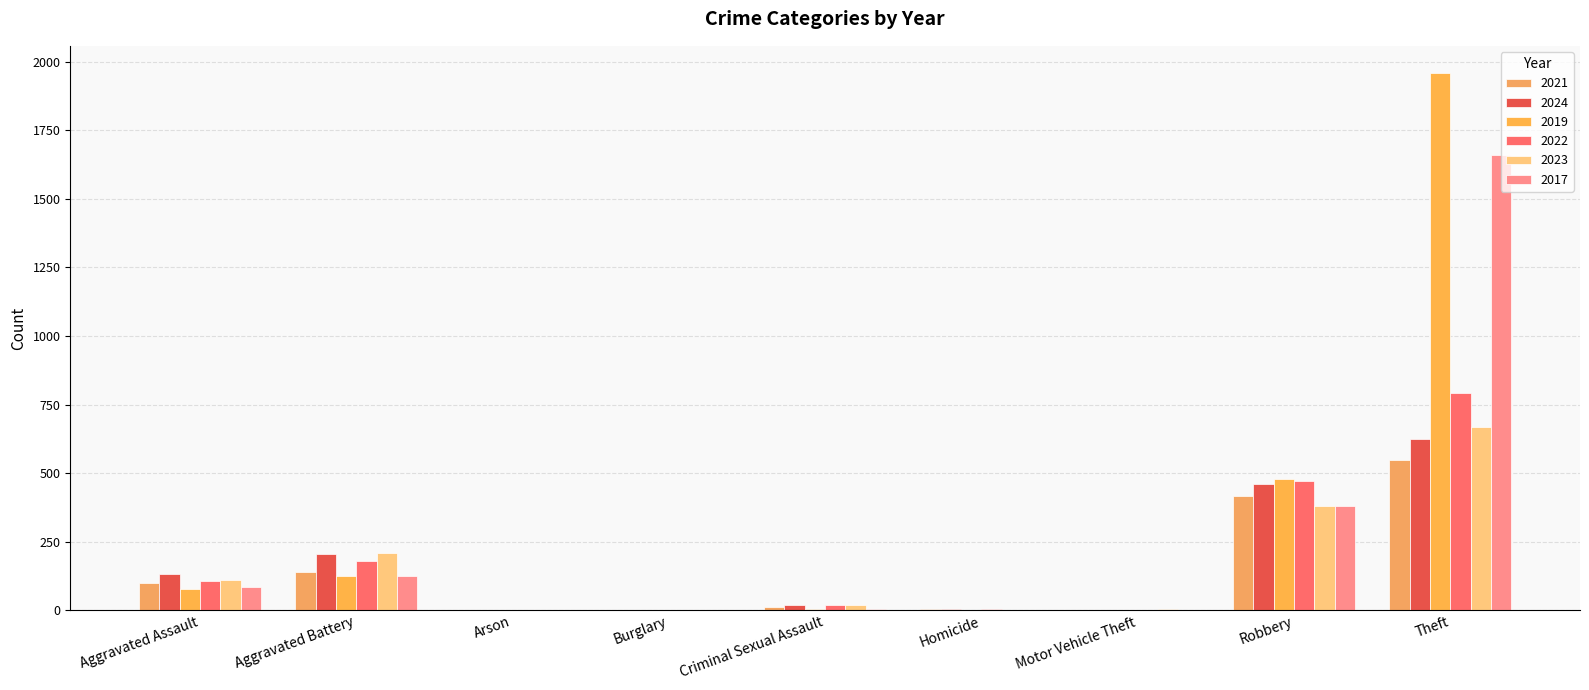

What is the total value across all series at Aggravated Battery?

980